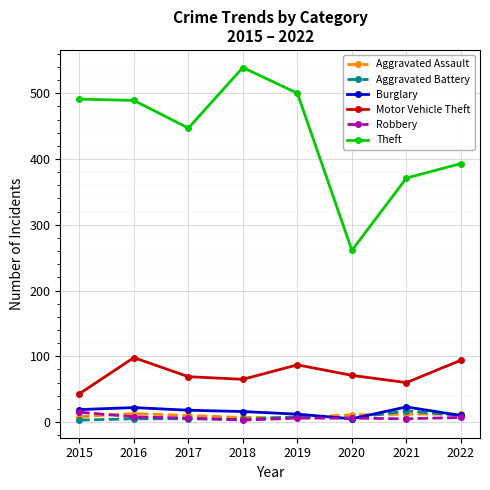

Which label corresponds to the largest value in the chart?

2018